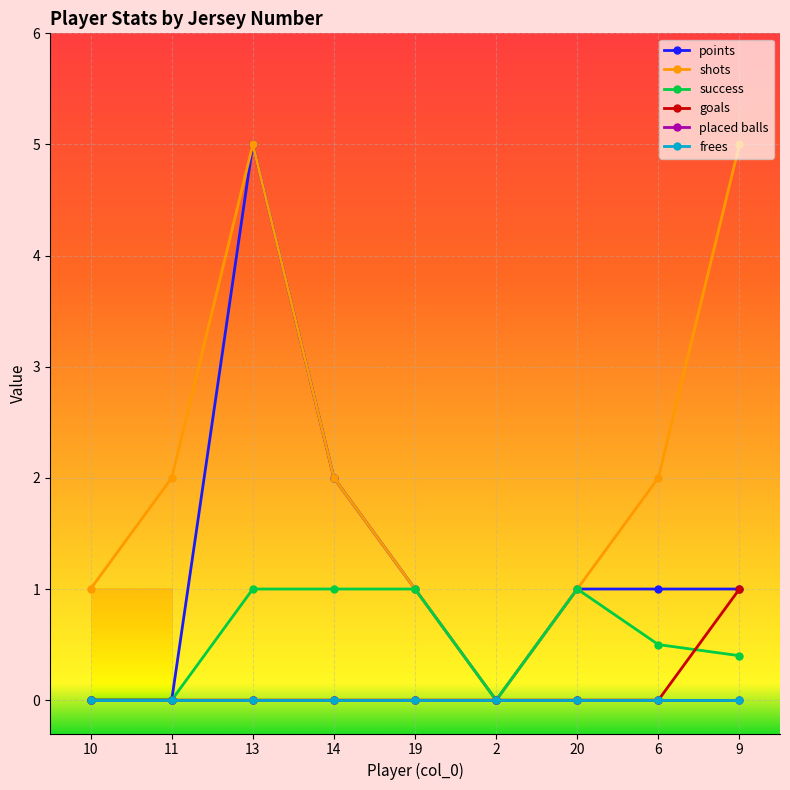

Does the chart display data point markers on the line(s)?

Yes